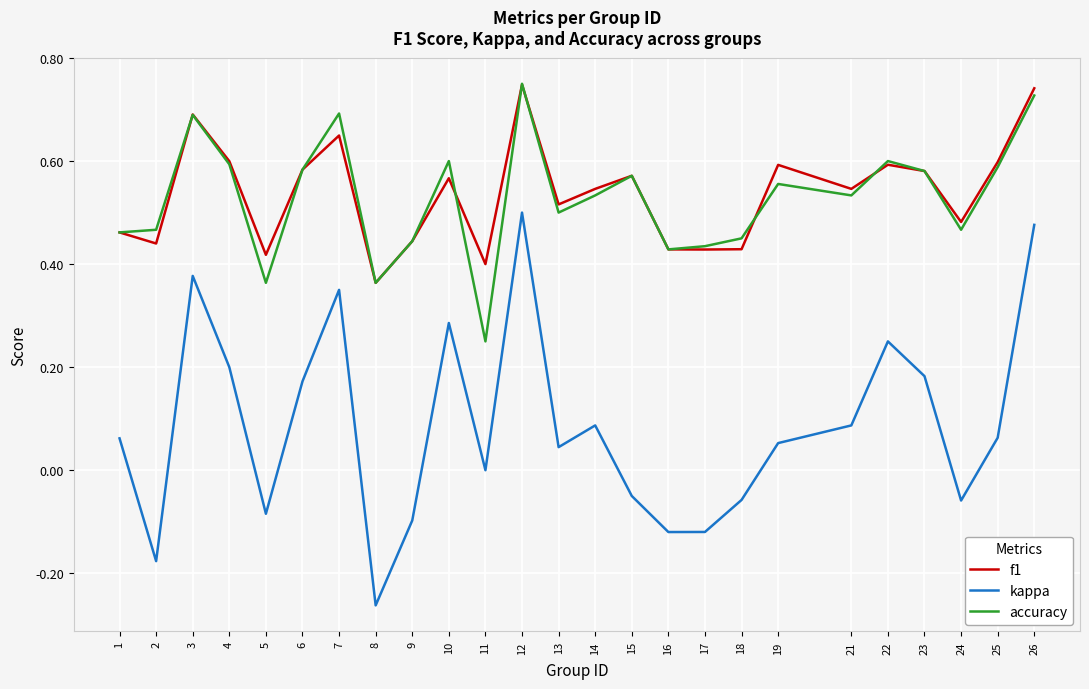

At which label does accuracy reach its minimum?

11